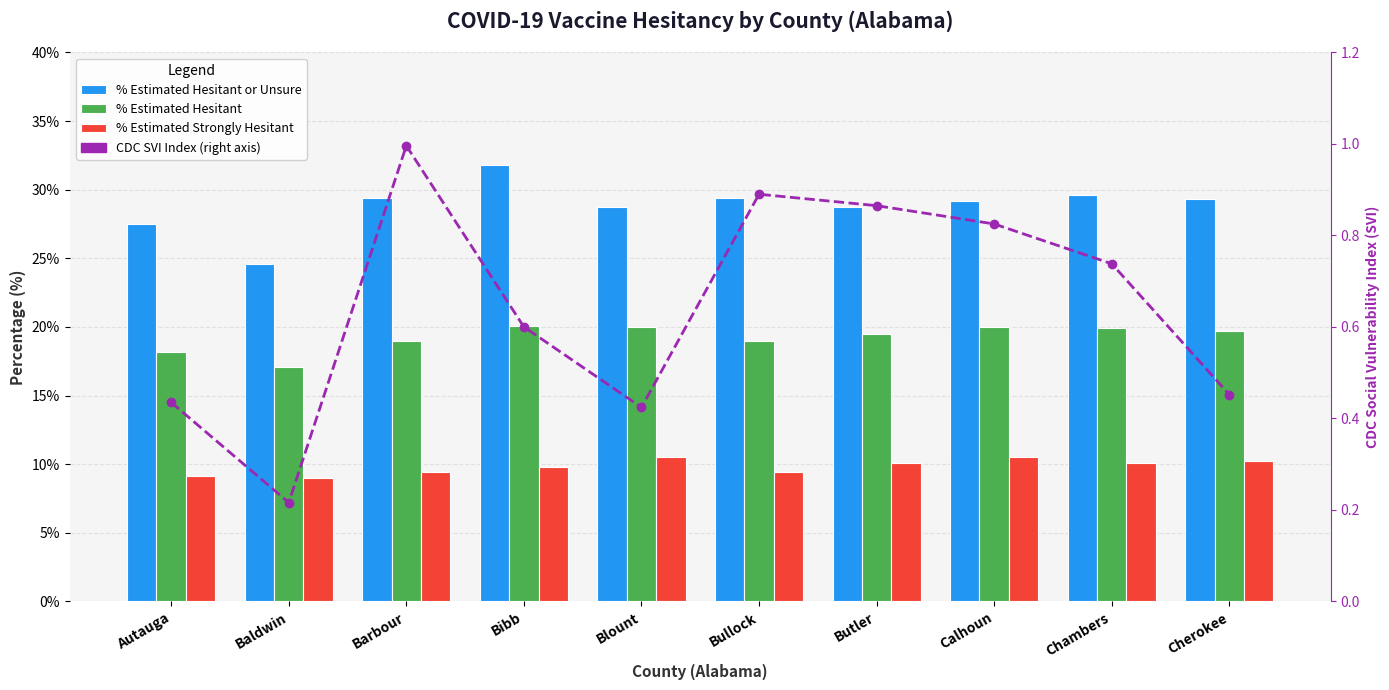

What is the difference between the highest and lowest values at Cherokee?

28.8